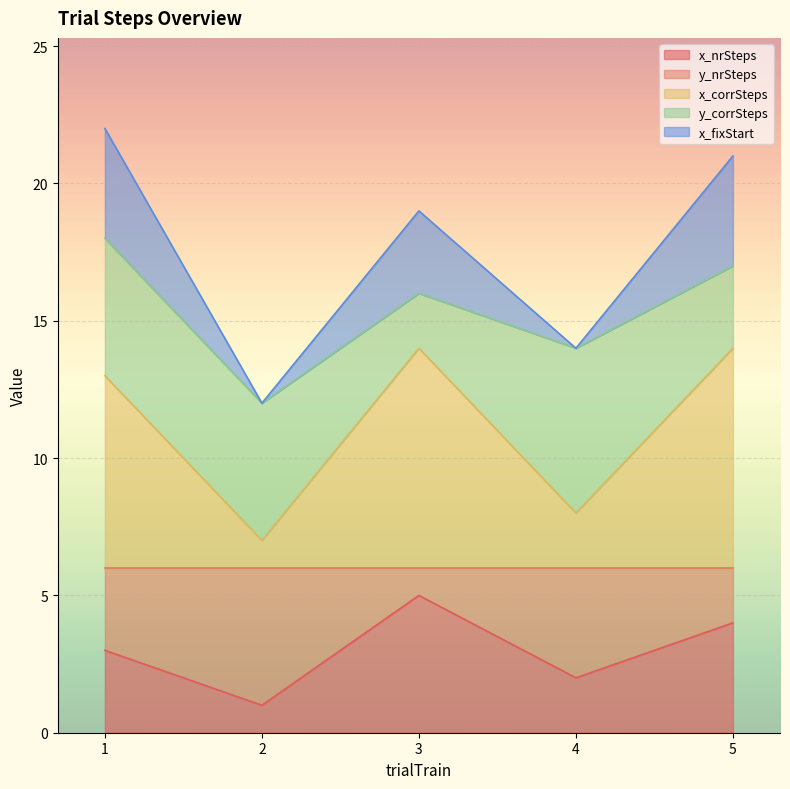

Rank the categories by x_nrSteps value from highest to lowest.

3, 5, 1, 4, 2